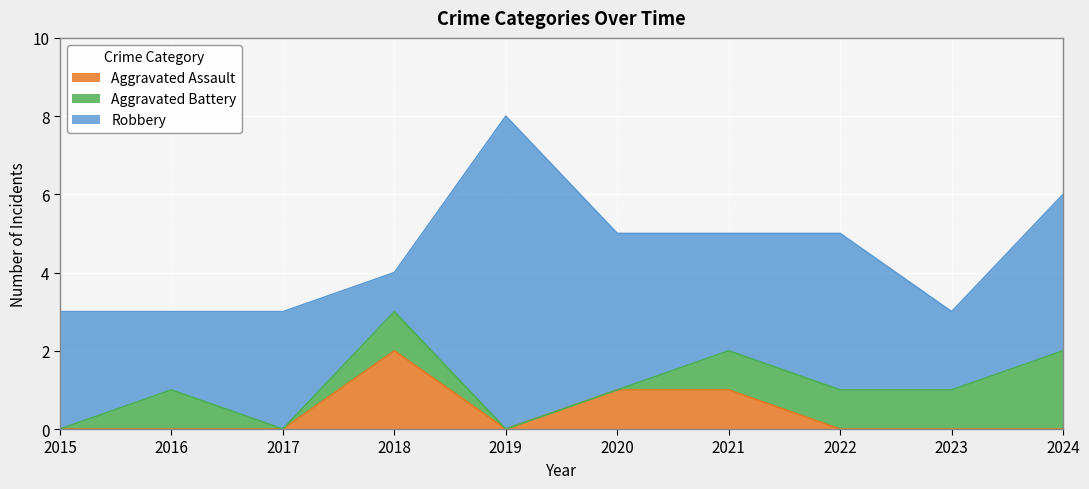

Which category has the highest value in the Robbery series?

2019